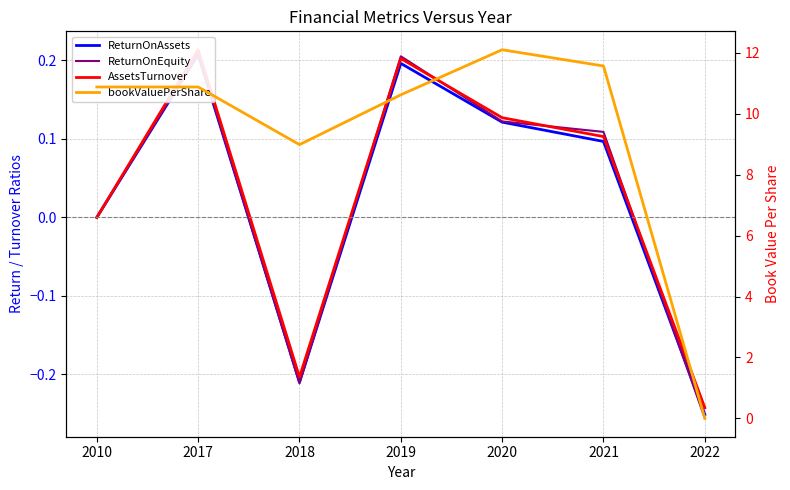

What is the greatest value displayed?

12.1